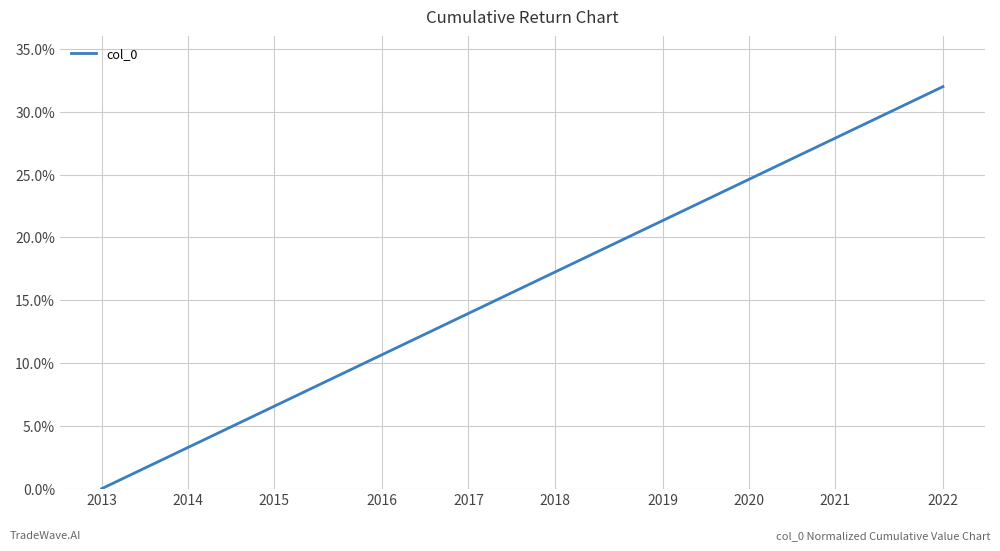

Rank the categories by value from highest to lowest.

39, 38, 37, 36, 35, 34, 33, 32, 31, 30, 29, 28, 27, 26, 25, 24, 23, 22, 21, 20, 19, 18, 17, 16, 15, 14, 13, 12, 11, 10, 2022, 2021, 2020, 2019, 2018, 2017, 2016, 2015, 2014, 2013